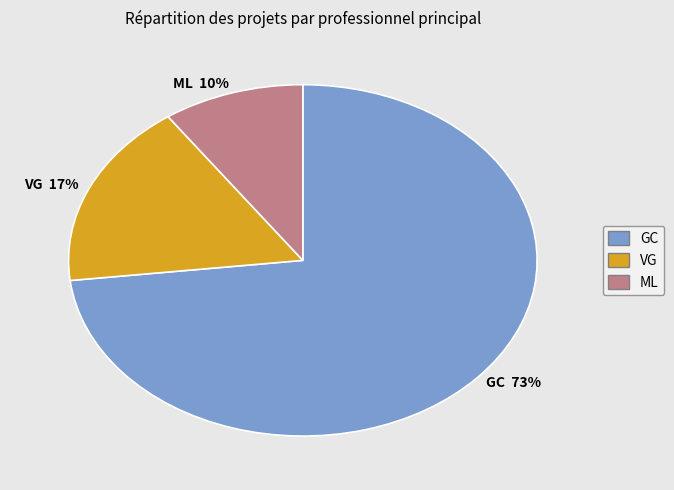

Count the number of slices in the pie.

3